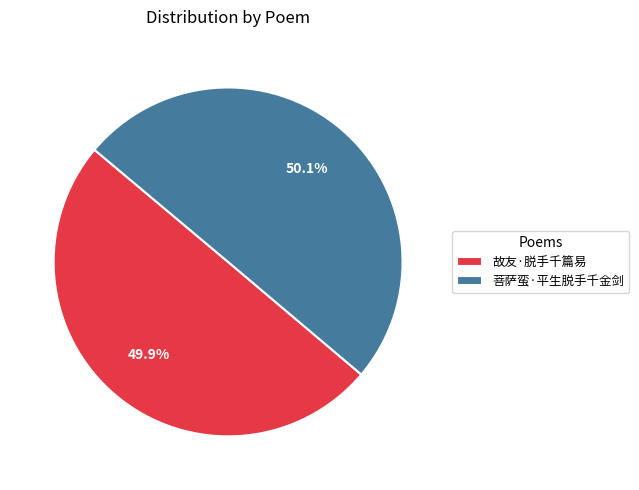

Is it true that 故友·脱手千篇易 is 50% of the pie?

True